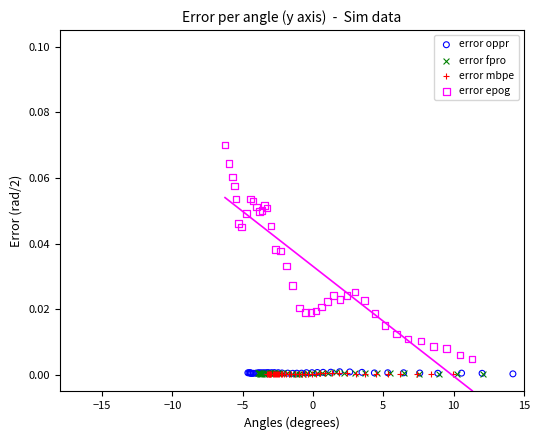

What are all the series names shown in the legend?

error oppr, error fpro, error mbpe, error epog